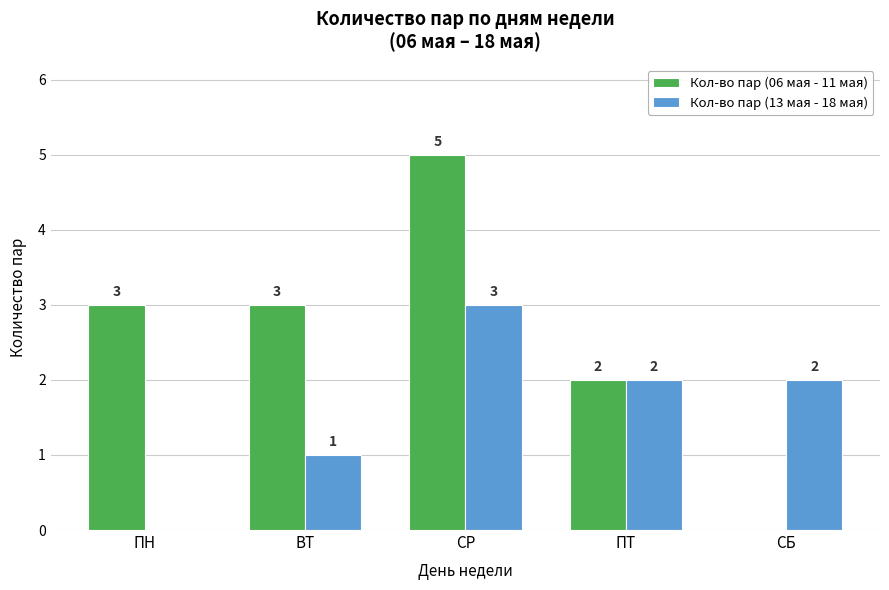

How many positive values does the Кол-во пар (06 мая - 11 мая) series have?

4